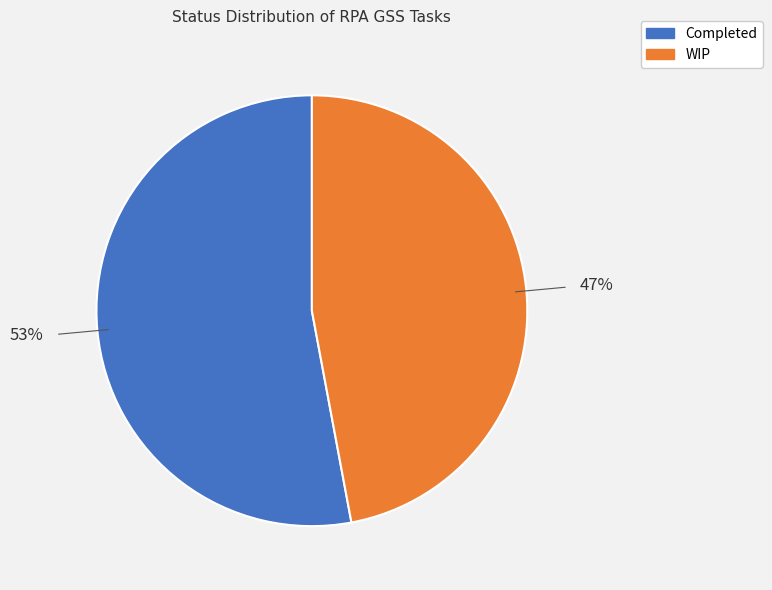

Which slice represents more than half of the pie?

Completed